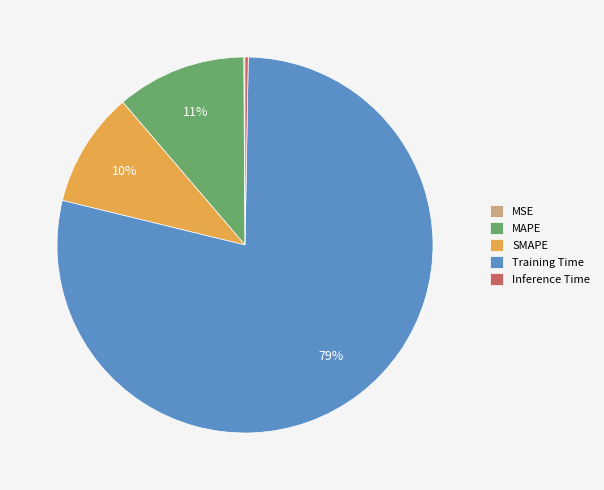

Between Training Time and MAPE, which is larger?

Training Time